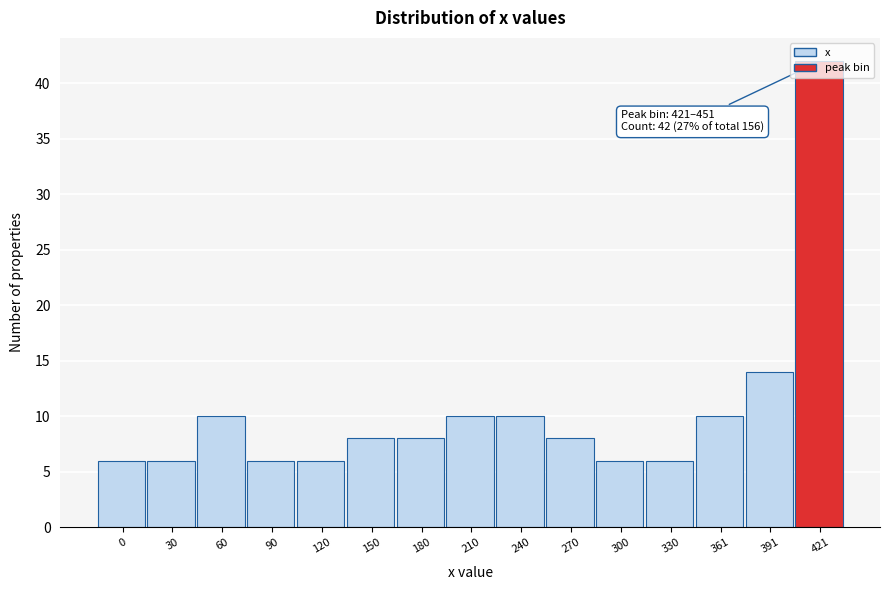

What is the value of the 4th bar from the left?

6